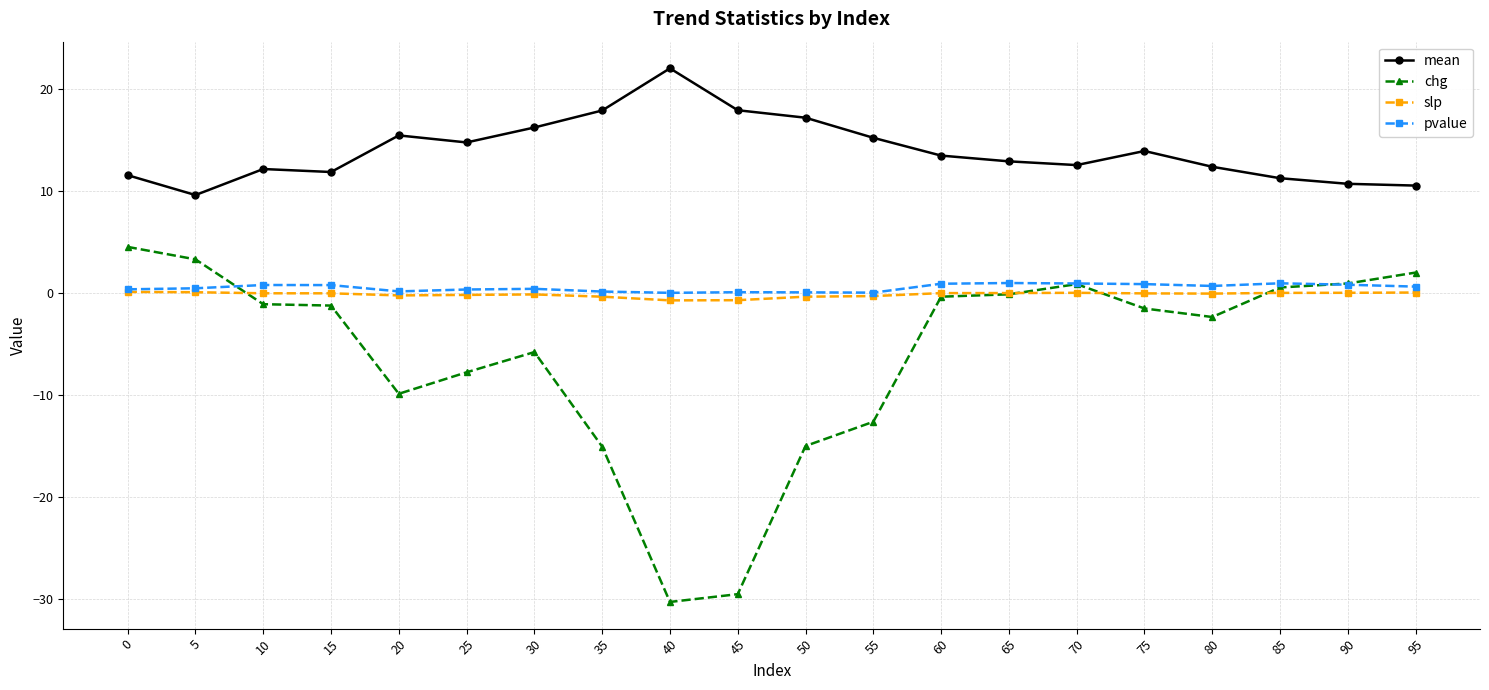

What is the maximum value for chg?

4.5